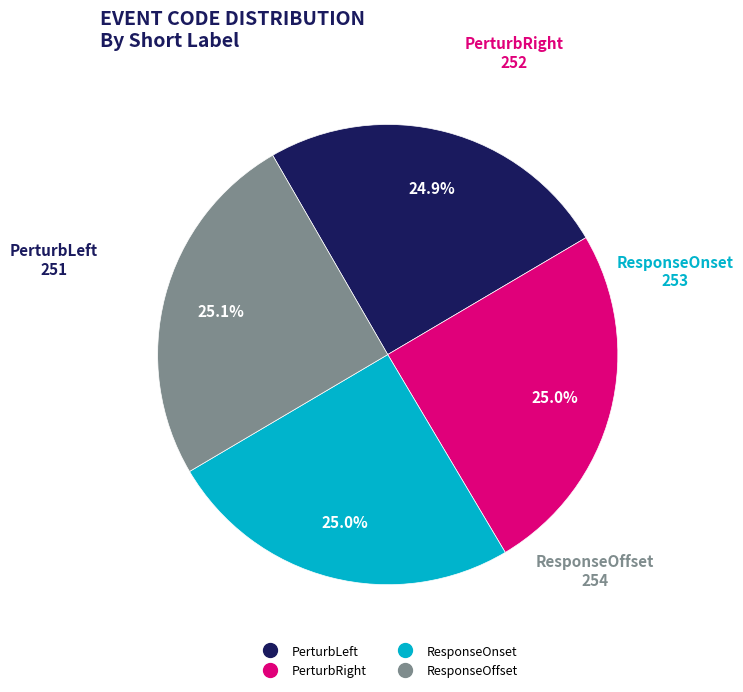

Is there any slice that represents more than half of the pie?

No